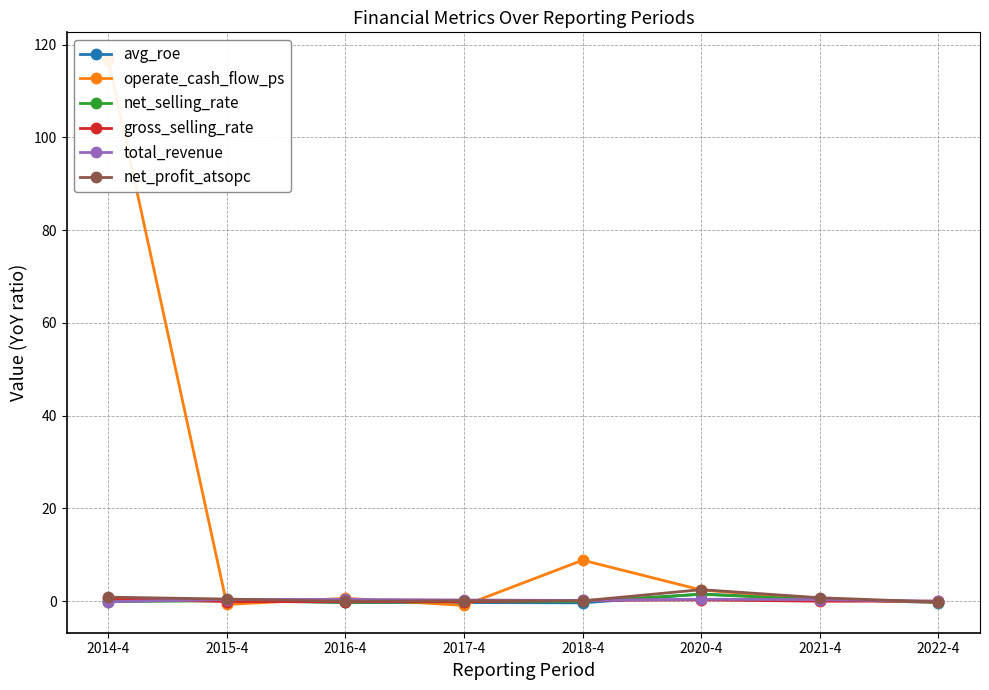

What is the total value across all series at 2014-4?

118.0